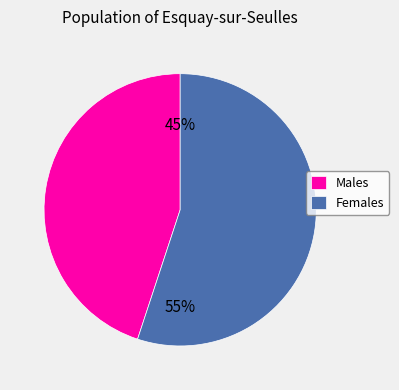

Does any single category account for the majority?

Yes